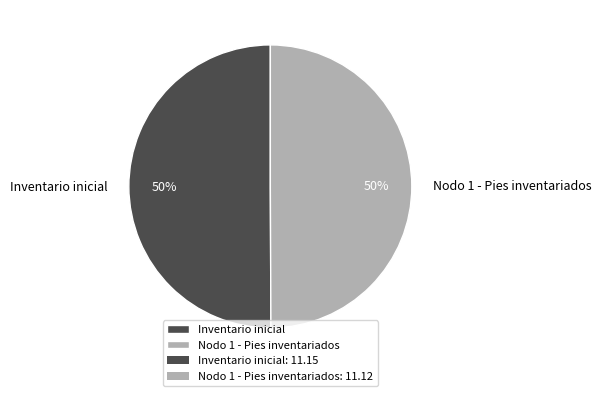

To the nearest percent, what is the average slice percentage?

50%